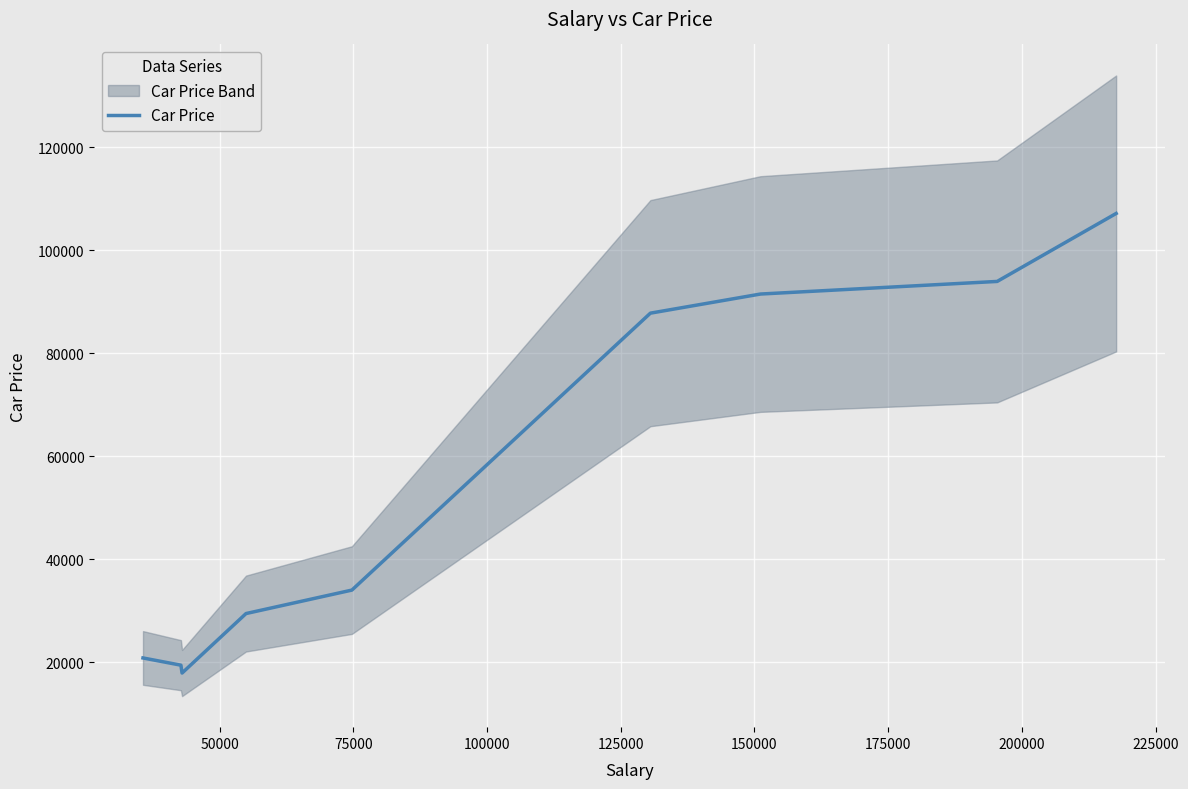

How many data points are above 34036?

4